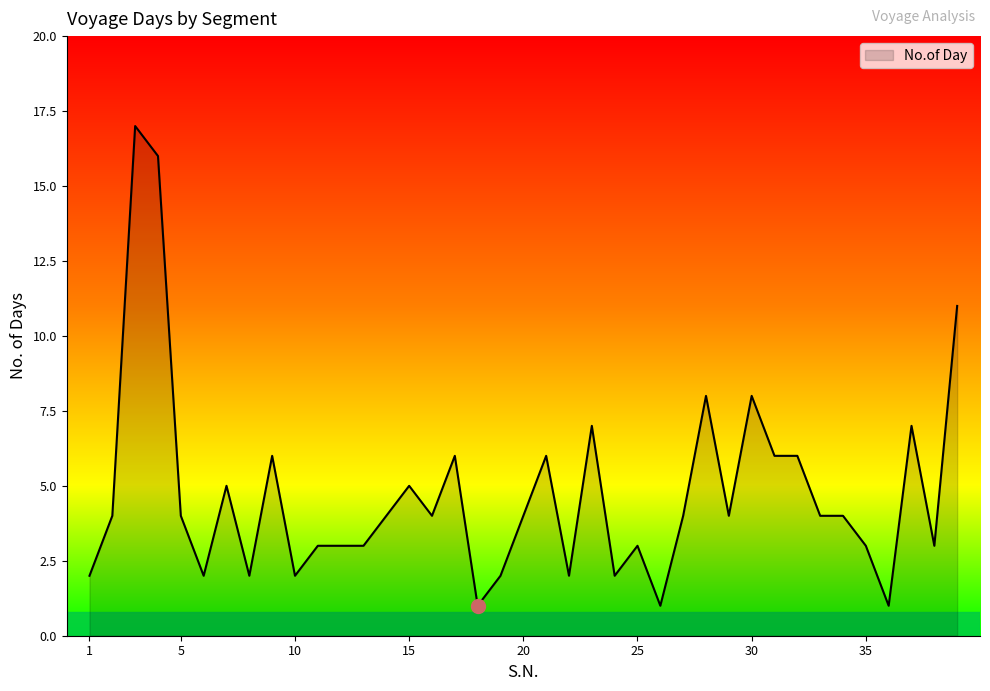

What is the difference between the maximum and minimum values?

16